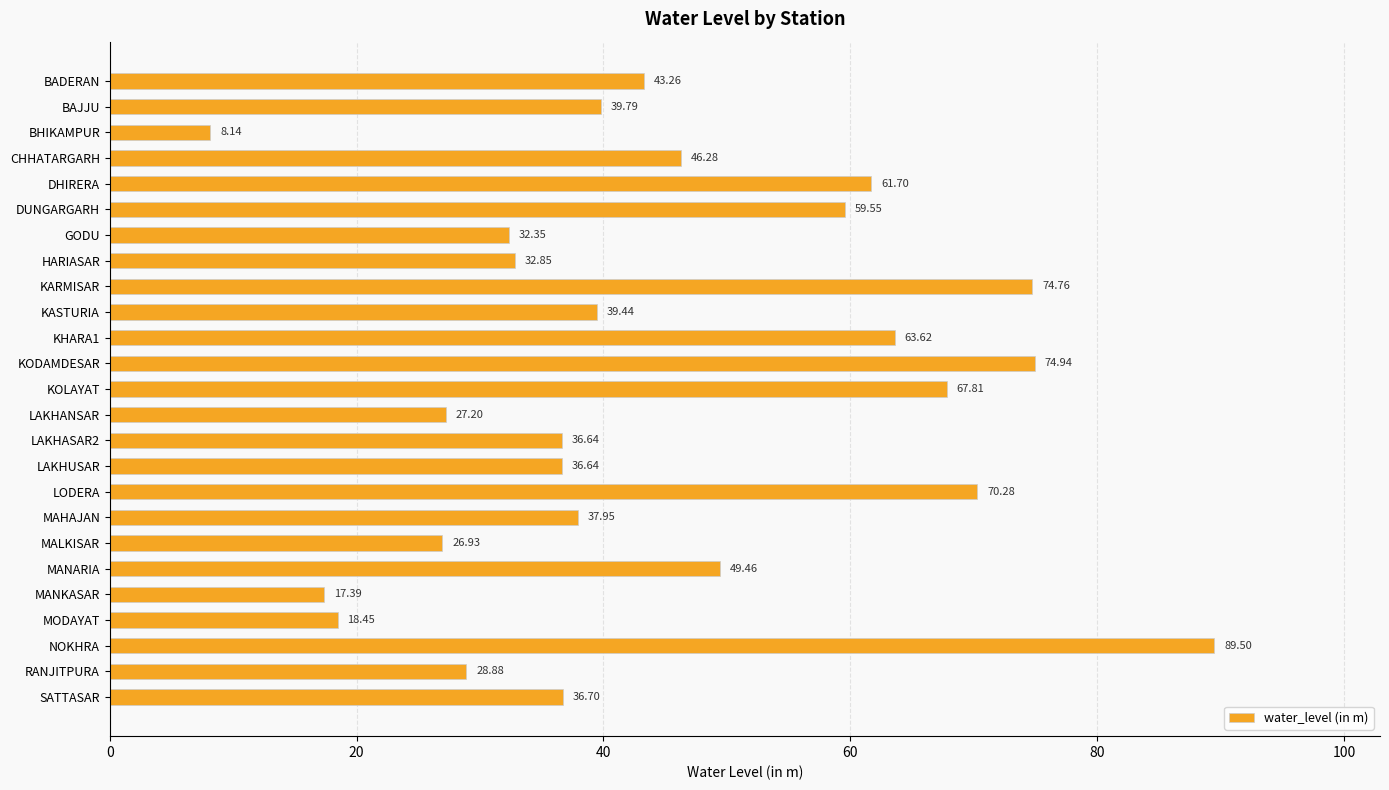

Does the chart contain any negative values?

No